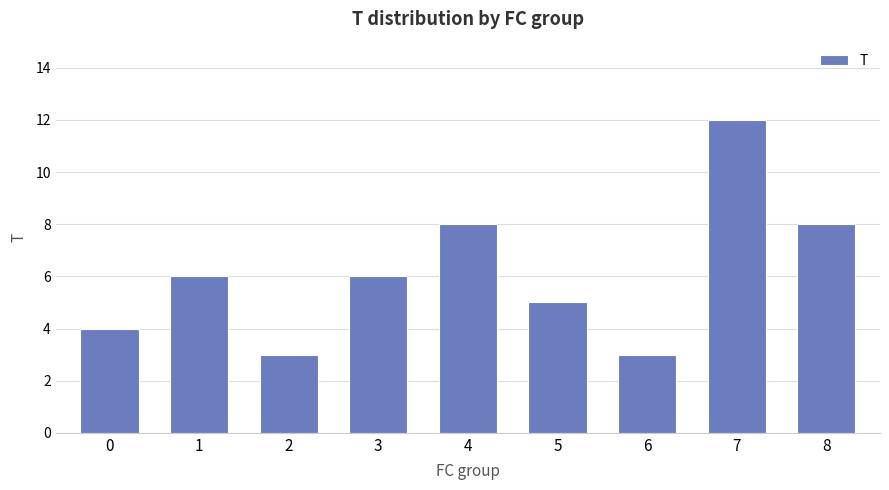

What is the minimum value shown in the chart?

3